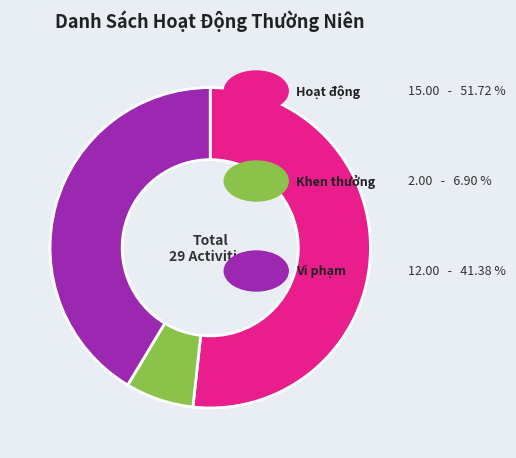

Is there any slice that represents more than half of the pie?

Yes